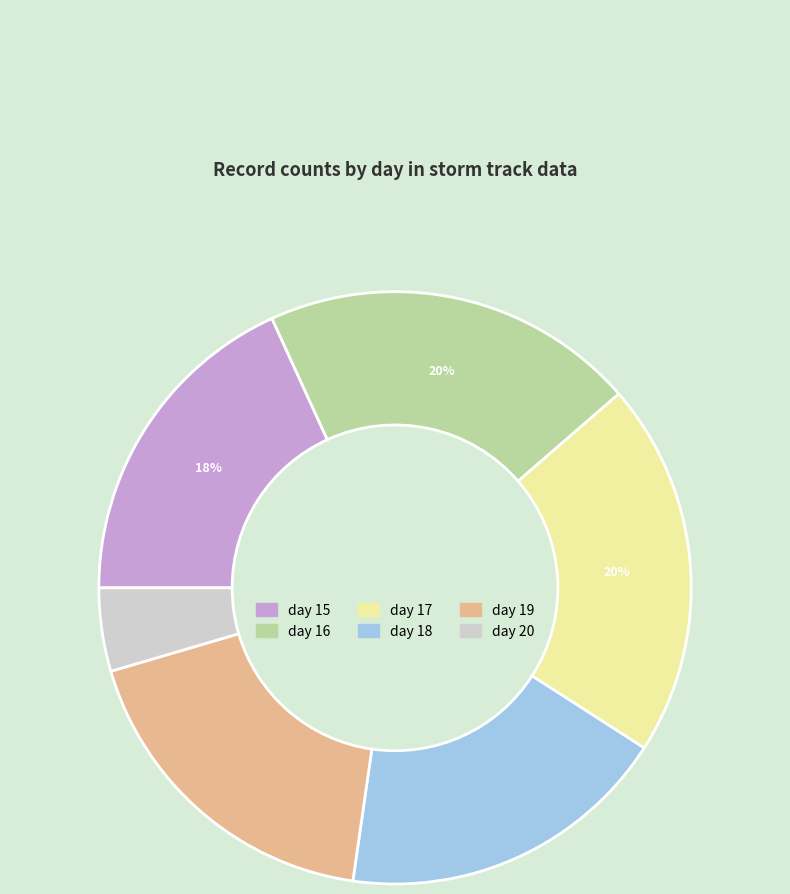

Is the sum of day 20 and day 19 greater than half?

No